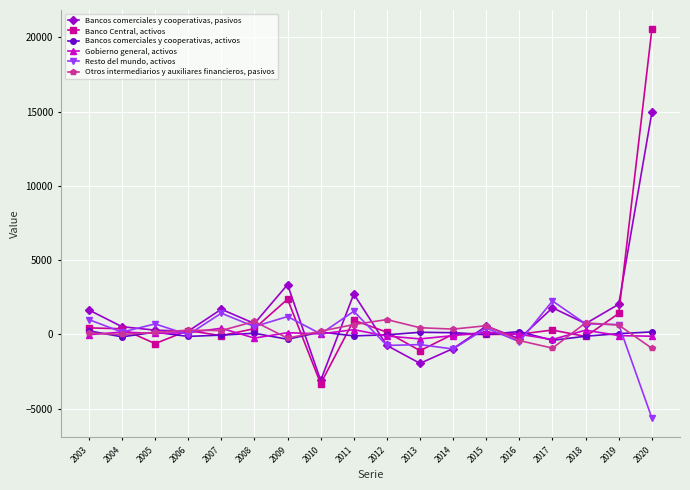

True or false: Resto del mundo, activos has a value of 31 at 2010.

True